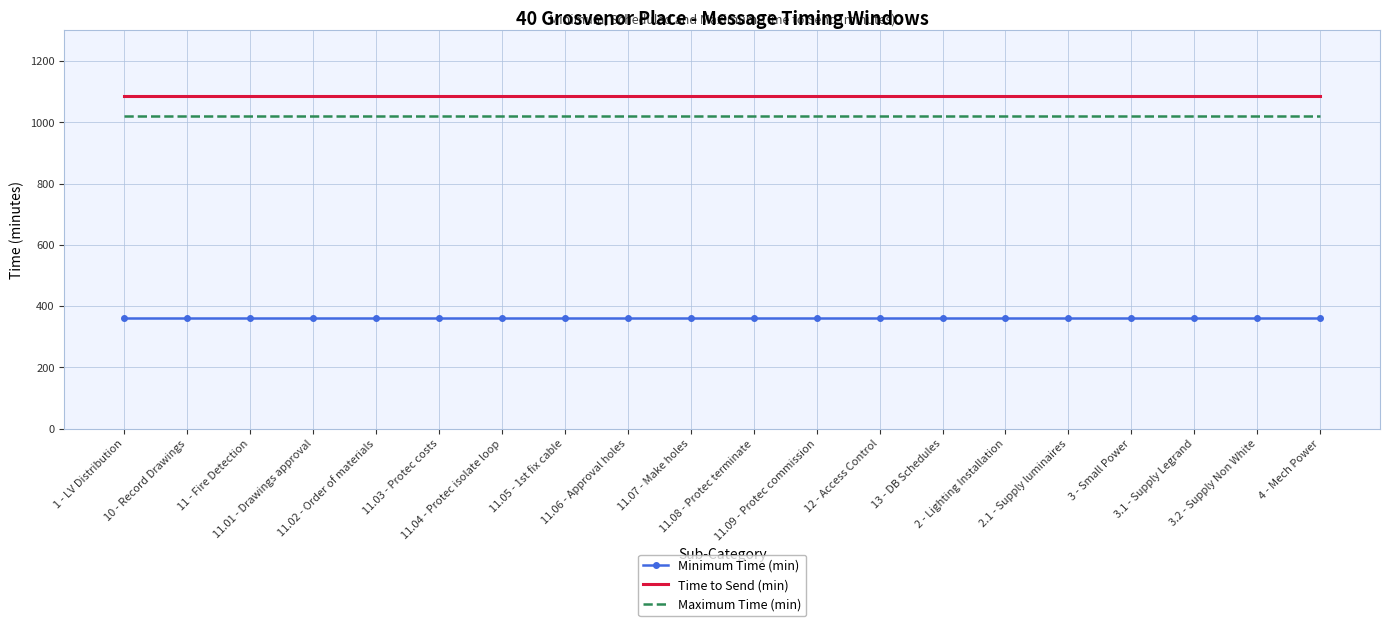

What is the minimum value shown in the chart?

360